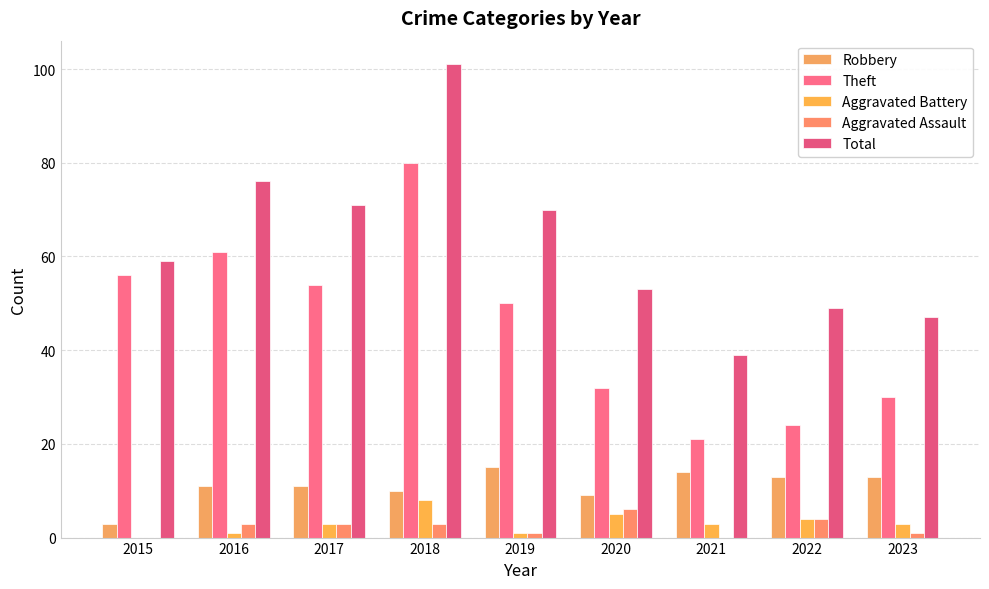

Reading left to right, transcribe all the data shown in this chart.

Robbery: 2015=3	2016=11	2017=11	2018=10	2019=15	2020=9	2021=14	2022=13	2023=13
Theft: 2015=56	2016=61	2017=54	2018=80	2019=50	2020=32	2021=21	2022=24	2023=30
Aggravated Battery: 2015=0	2016=1	2017=3	2018=8	2019=1	2020=5	2021=3	2022=4	2023=3
Aggravated Assault: 2015=0	2016=3	2017=3	2018=3	2019=1	2020=6	2021=0	2022=4	2023=1
Total: 2015=59	2016=76	2017=71	2018=101	2019=70	2020=53	2021=39	2022=49	2023=47